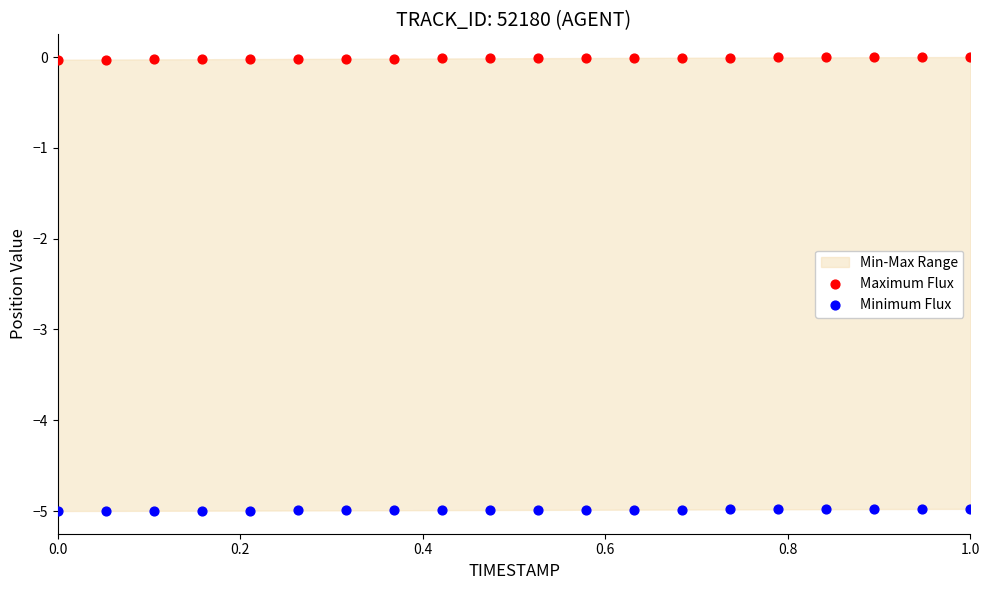

Which series contains the lowest Y value?

Minimum Flux